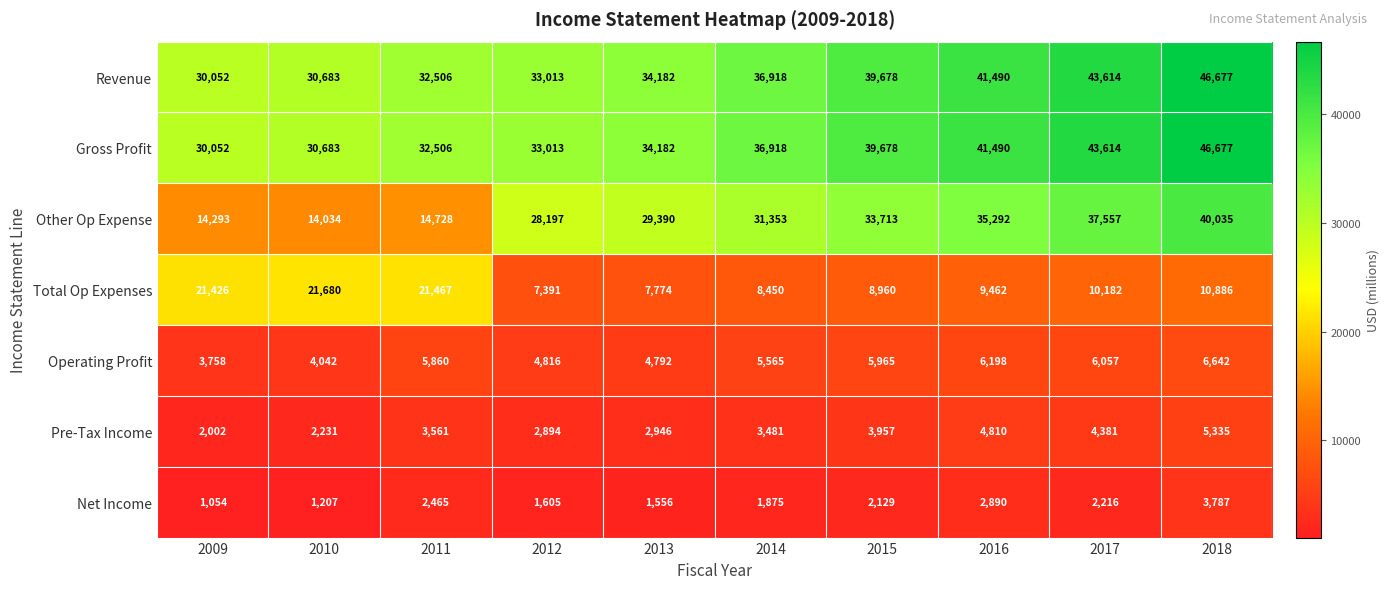

Count the number of data series in this chart.

7